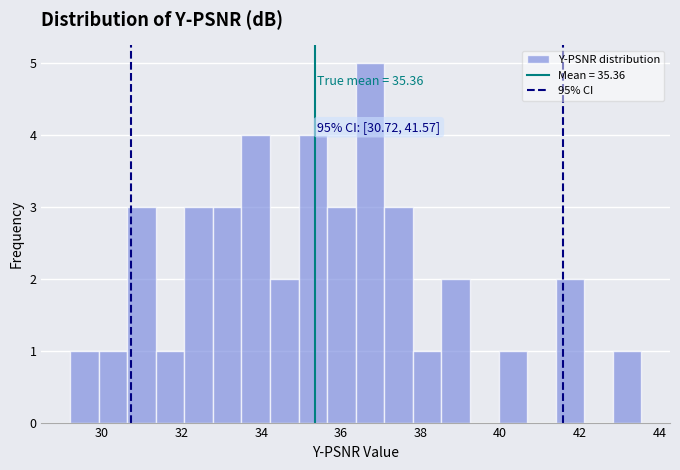

Around what value on the x-axis is the tallest bar? Give the approximate position of its centre, as read against the axis.

36.8